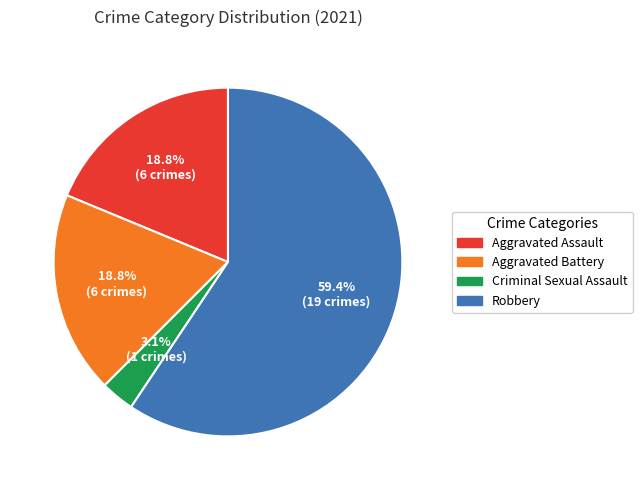

Which slice represents more than half of the pie?

Robbery